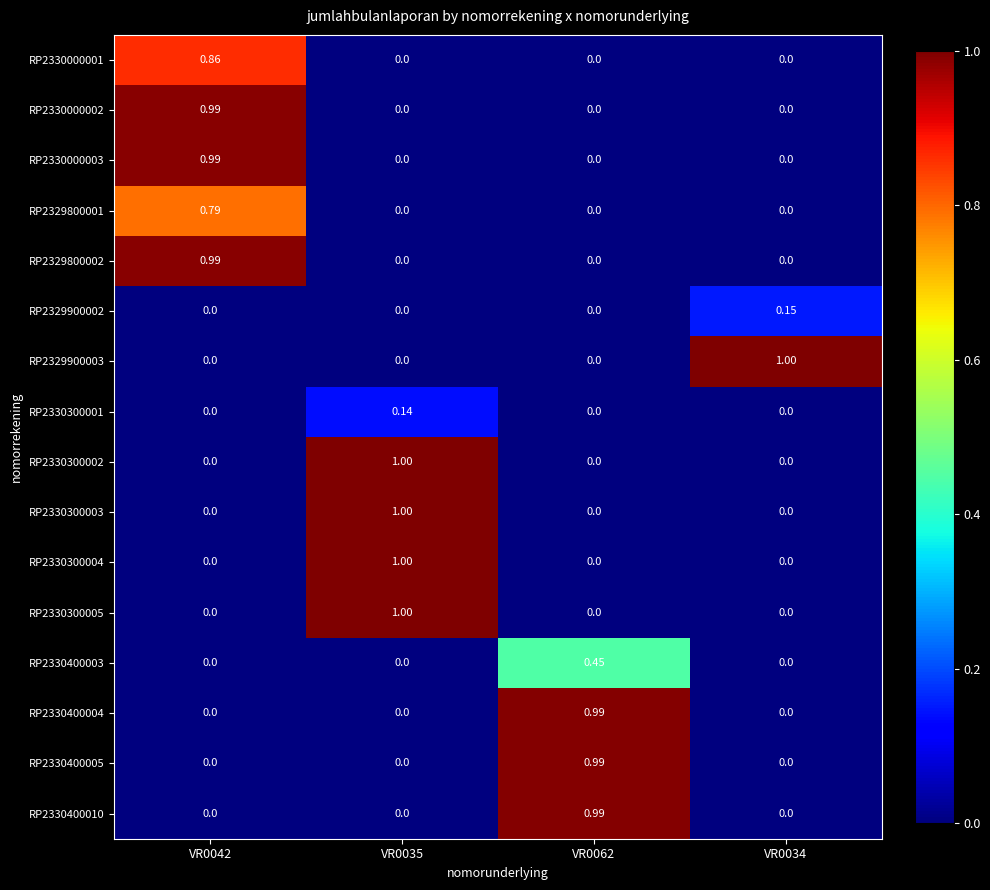

Is the value of RP2329900003 at VR0042 greater than the value of RP2330400005 at VR0062?

No